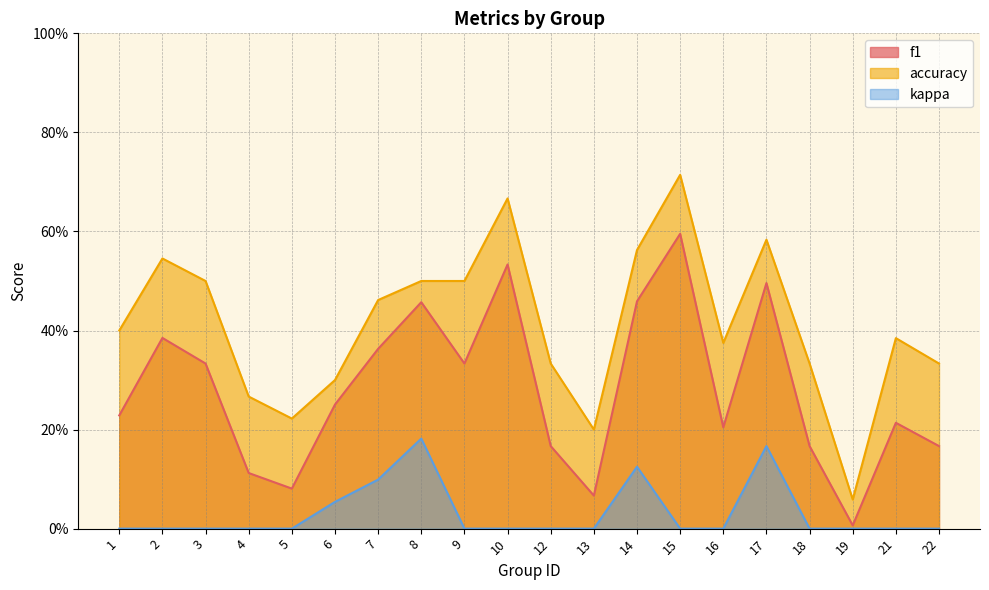

List the series in order of their peak value, highest first.

accuracy, f1, kappa